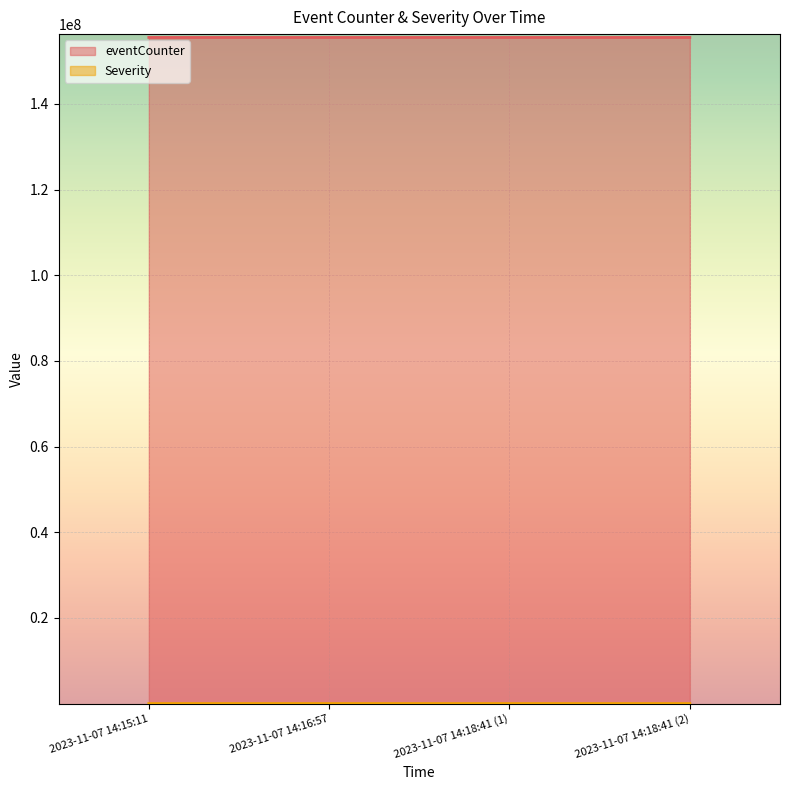

At which category is the sum across all series the highest?

2023-11-07 14:16:57